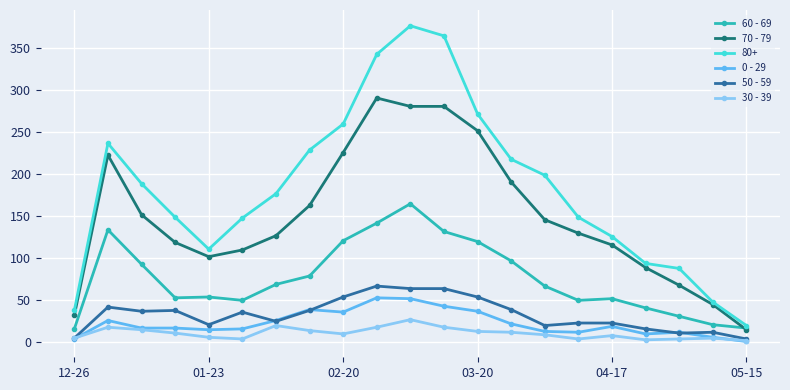

How many lines are shown in the chart?

6